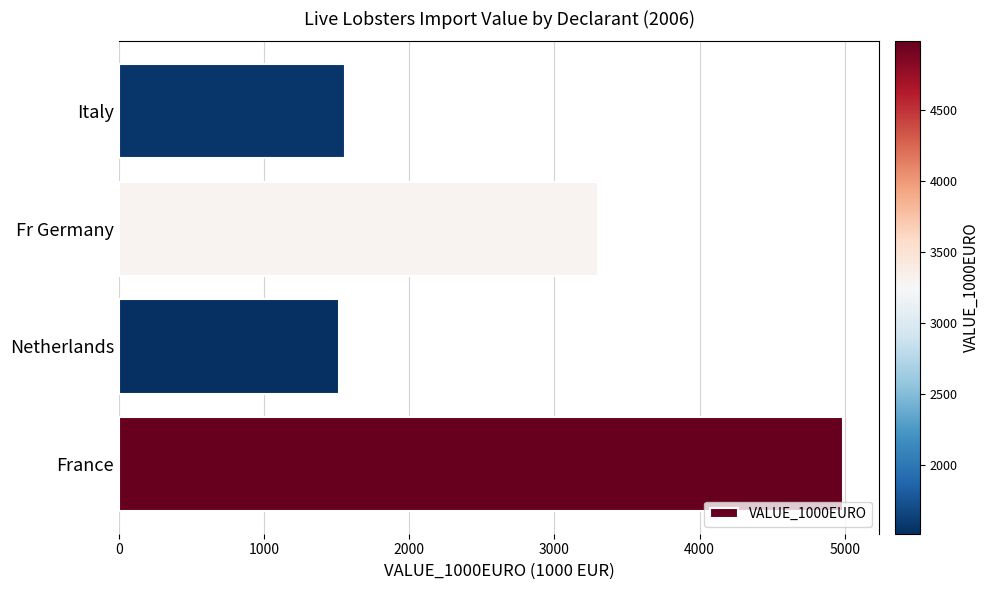

At which category does the chart reach its peak across all series?

France